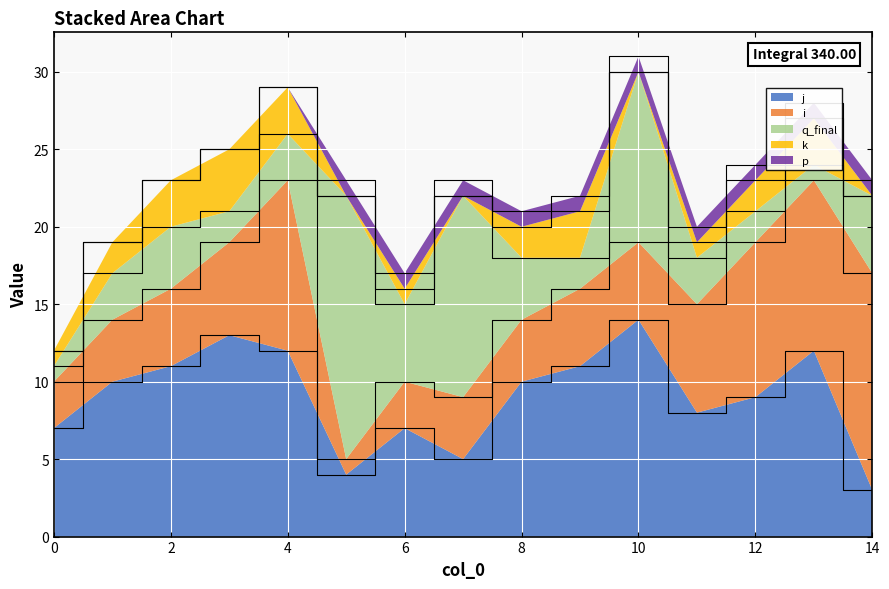

Reading left to right, list all the values displayed in this chart.

j: 0=7	1=10	2=11	3=13	4=12	5=4	6=7	7=5	8=10	9=11	10=14	11=8	12=9	13=12	14=3
i: 0=3	1=4	2=5	3=6	4=11	5=1	6=3	7=4	8=4	9=5	10=5	11=7	12=10	13=11	14=14
q_final: 0=1	1=3	2=4	3=2	4=3	5=17	6=5	7=13	8=4	9=2	10=11	11=3	12=2	13=1	14=5
k: 0=1	1=2	2=3	3=4	4=3	5=0	6=1	7=0	8=2	9=3	10=0	11=1	12=2	13=3	14=0
p: 0=0	1=0	2=0	3=0	4=0	5=1	6=1	7=1	8=1	9=1	10=1	11=1	12=1	13=1	14=1